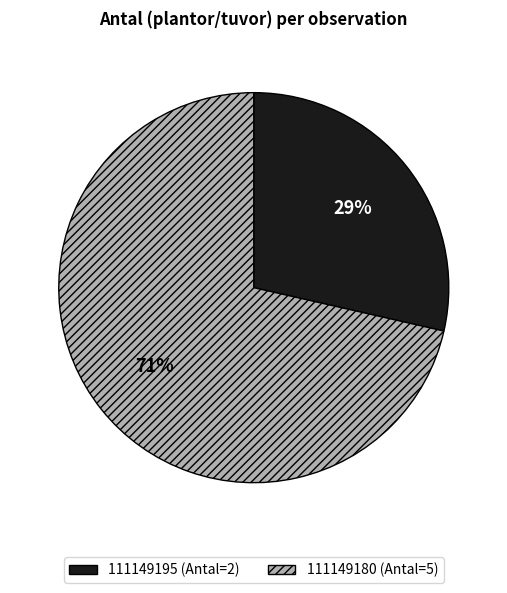

Which slice is the largest?

111149180